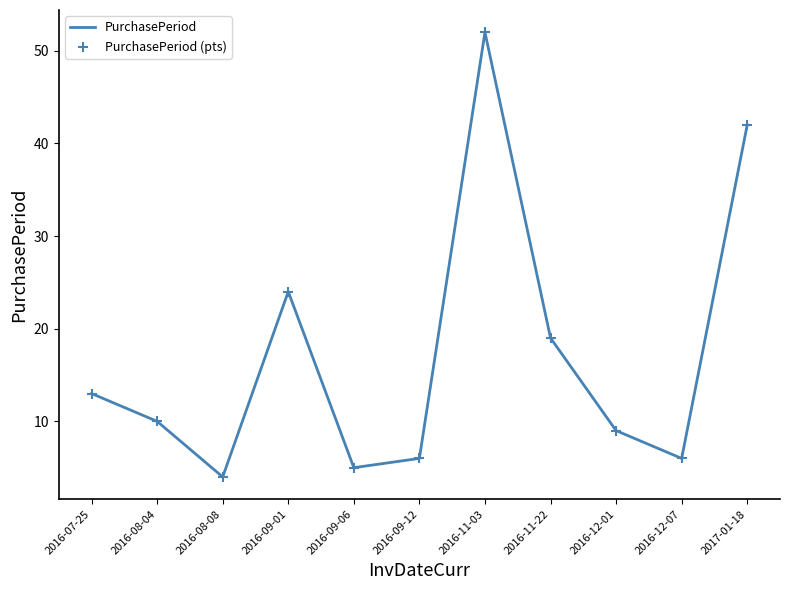

Approximately how many times larger is the value at 2016-11-22 compared to 2016-12-01?

2.1